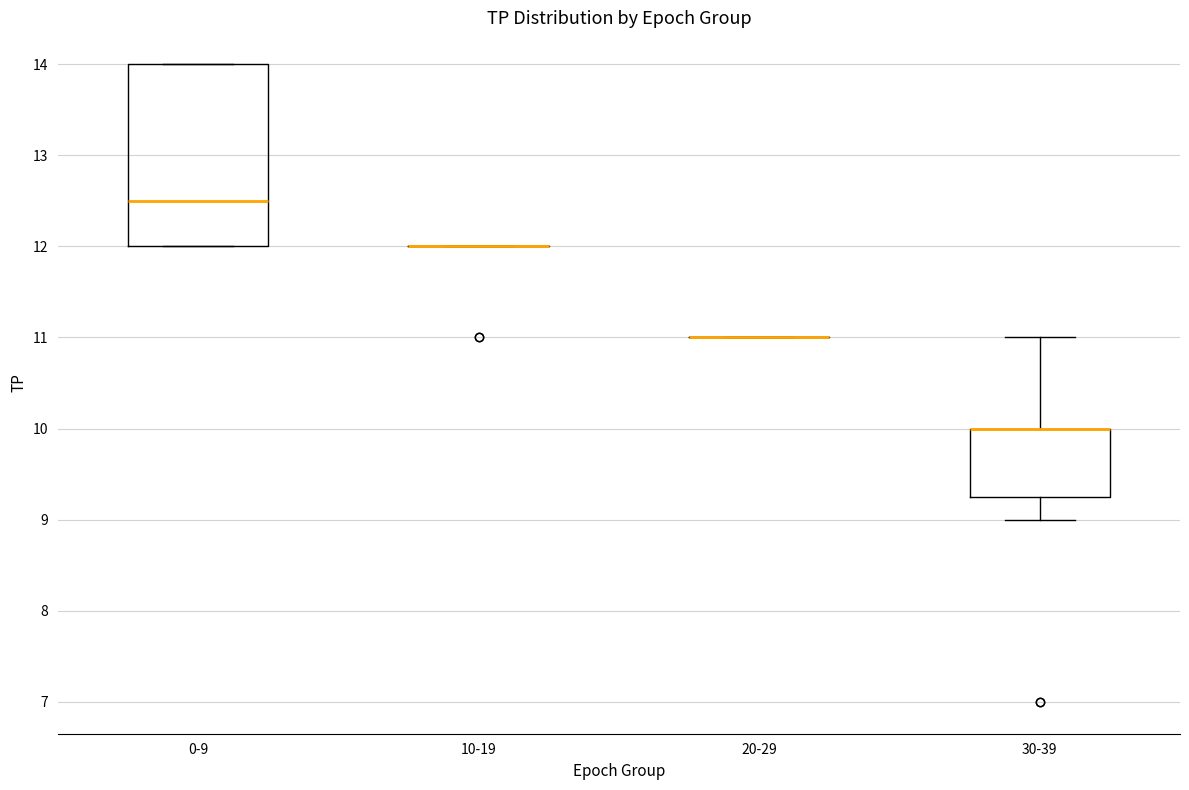

Reading left to right, transcribe this box plot: for each box, give where its median line is, the range the box spans, and where its two whiskers end, as read against the y-axis. The values are not printed on the chart, so give them approximately, as read against the axis.

0-9: median 12.5, box 12.0 to 14.0, whiskers 12.0 to 14.0
10-19: box collapsed to a line at 12.0, whiskers 12.0 to 12.0
20-29: box collapsed to a line at 11.0, whiskers 11.0 to 11.0
30-39: median 10.0 (drawn on the box's upper edge), box 9.3 to 10.0, whiskers 9.0 to 11.0